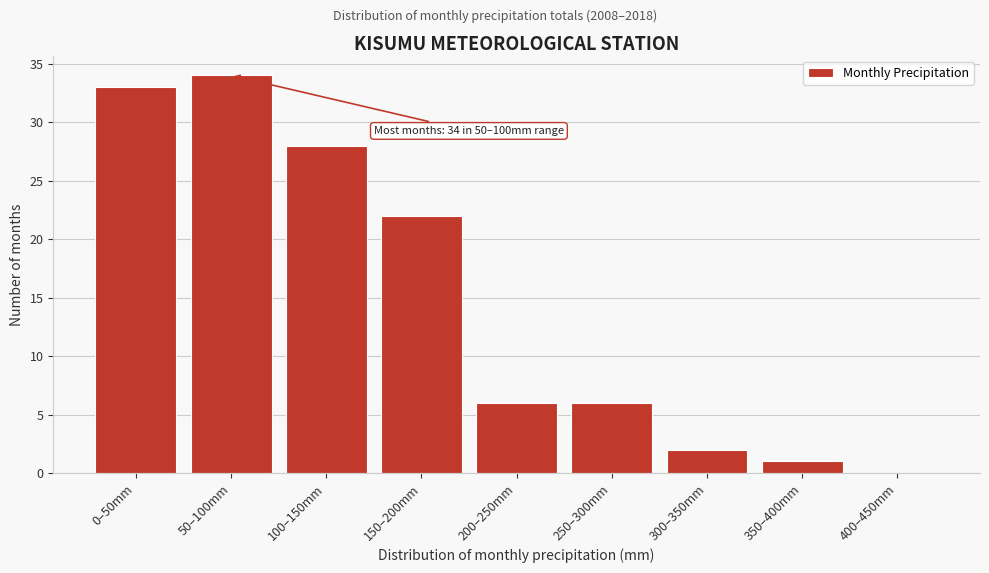

Reading right to left, extract all data points from this chart.

400–450mm=0	350–400mm=1	300–350mm=2	250–300mm=6	200–250mm=6	150–200mm=22	100–150mm=28	50–100mm=34	0–50mm=33